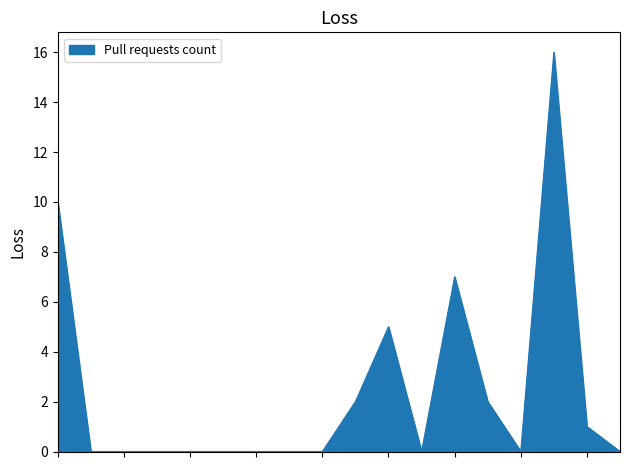

What is the difference between the maximum and minimum values?

16